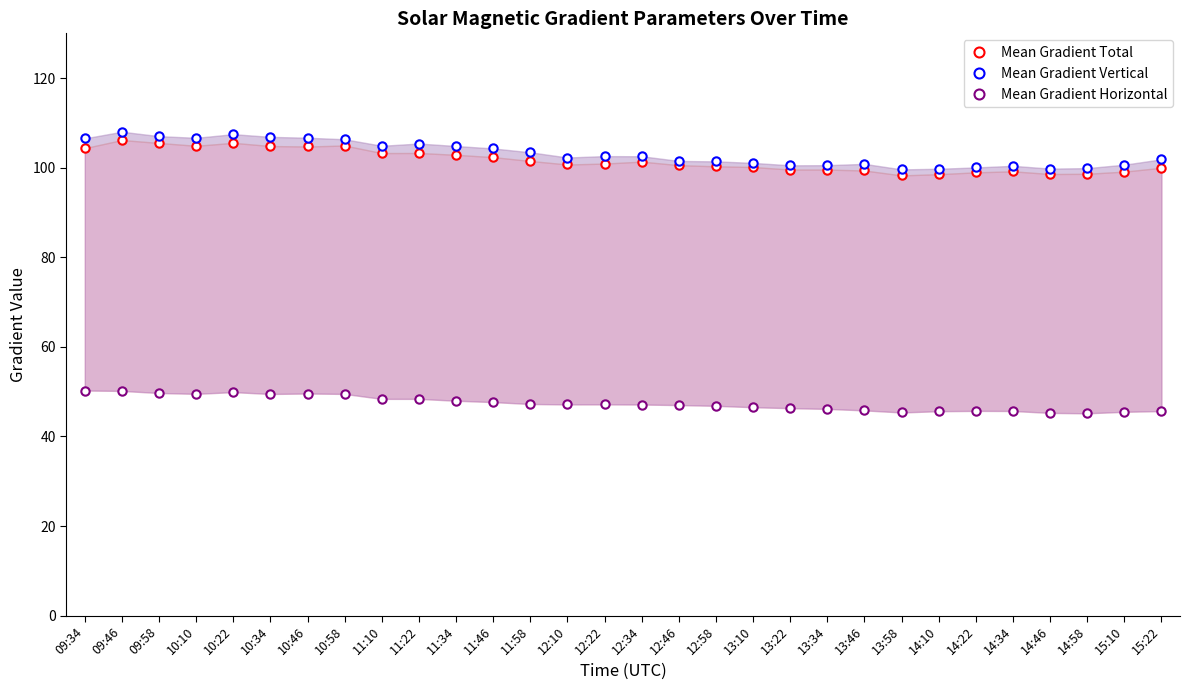

Reading left to right, list all the values displayed in this chart.

Mean Gradient Total: 104.4	106.2	105.5	104.9	105.6	104.8	104.7	105.0	103.3	103.3	102.9	102.4	101.5	100.7	100.9	101.4	100.6	100.3	100.2	99.6	99.6	99.4	98.3	98.6	99.0	99.2	98.6	98.6	99.1	100.0
Mean Gradient Vertical: 106.5	108.0	107.0	106.7	107.5	106.9	106.7	106.3	104.9	105.4	104.8	104.3	103.4	102.3	102.6	102.6	101.5	101.4	101.1	100.5	100.6	100.9	99.6	99.8	100.1	100.4	99.8	99.9	100.7	101.9
Mean Gradient Horizontal: 50.3	50.2	49.7	49.5	49.9	49.5	49.6	49.5	48.4	48.4	48.0	47.7	47.3	47.2	47.2	47.1	47.0	46.8	46.5	46.3	46.2	45.8	45.4	45.6	45.7	45.7	45.3	45.2	45.5	45.7